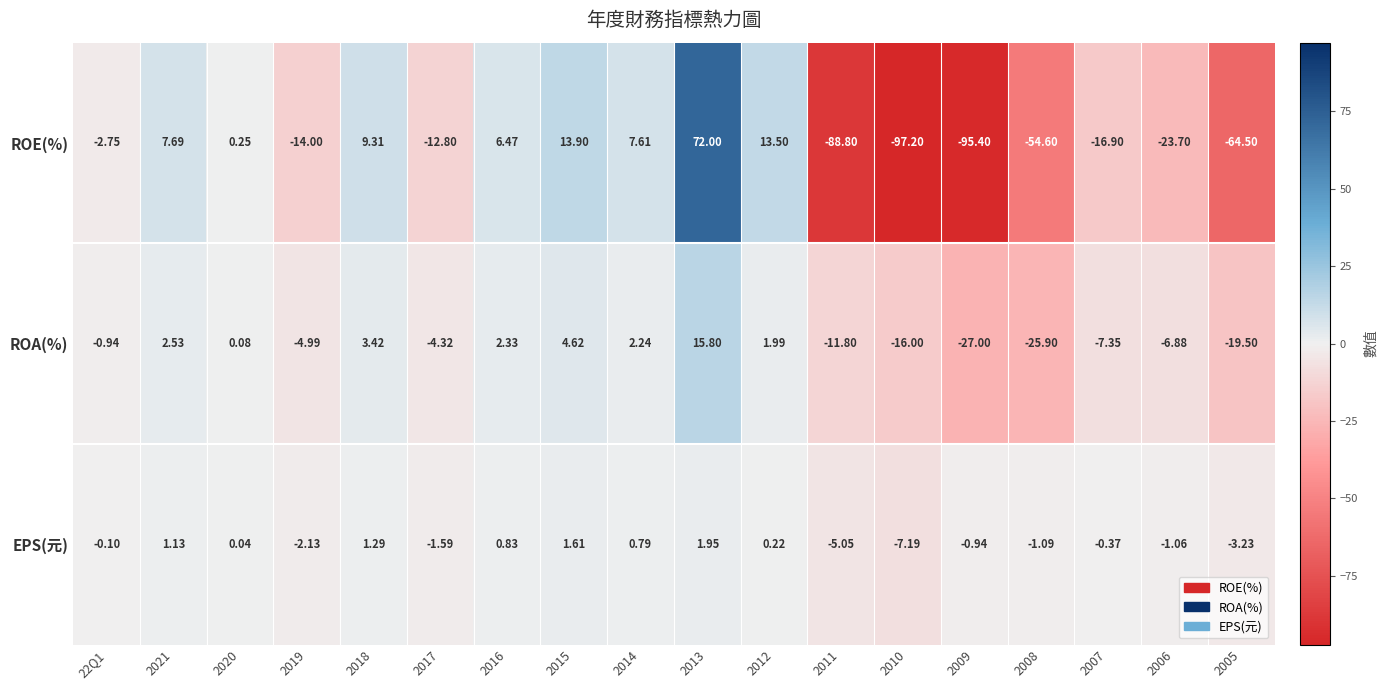

Rank the series by their maximum value, from highest to lowest.

ROE(%), ROA(%), EPS(元)